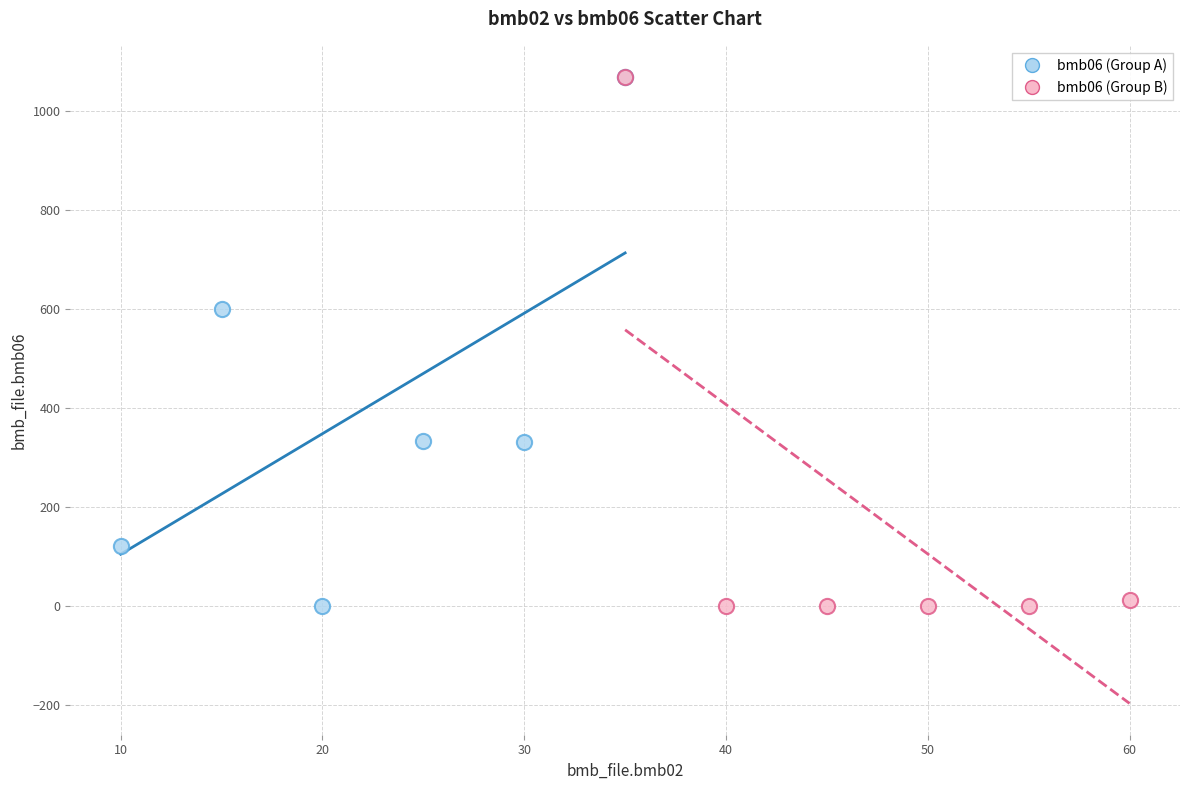

What are all the series names shown in the legend?

bmb06 (Group A), bmb06 (Group B)